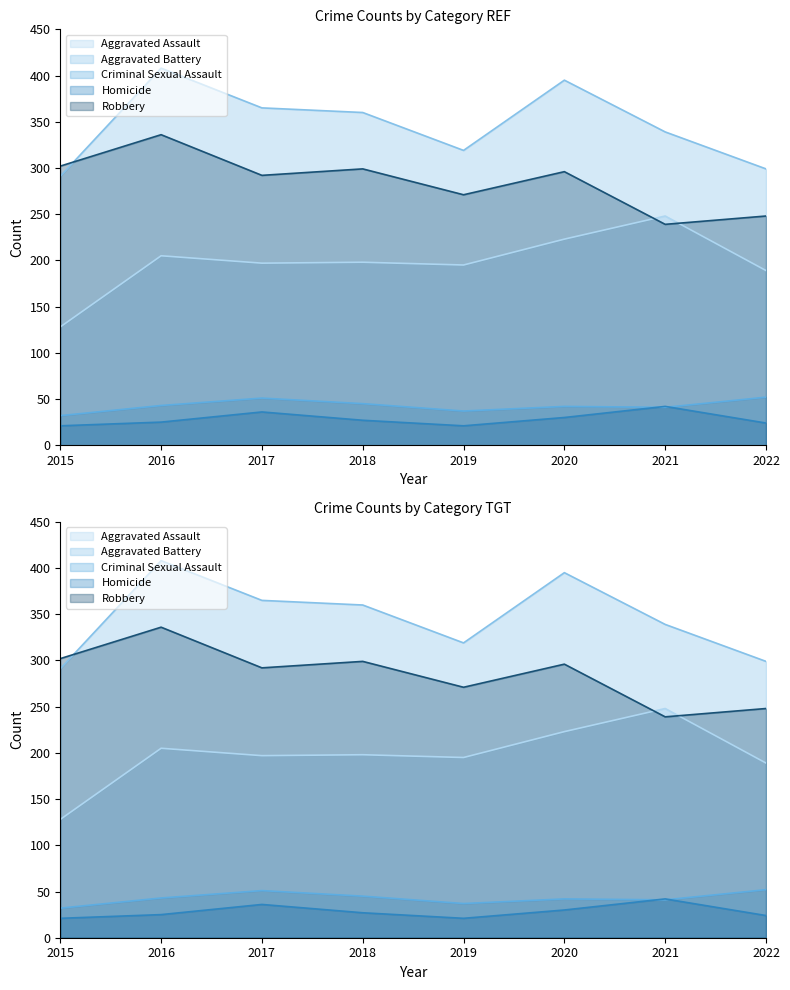

How many data points in Robbery are above 296?

3